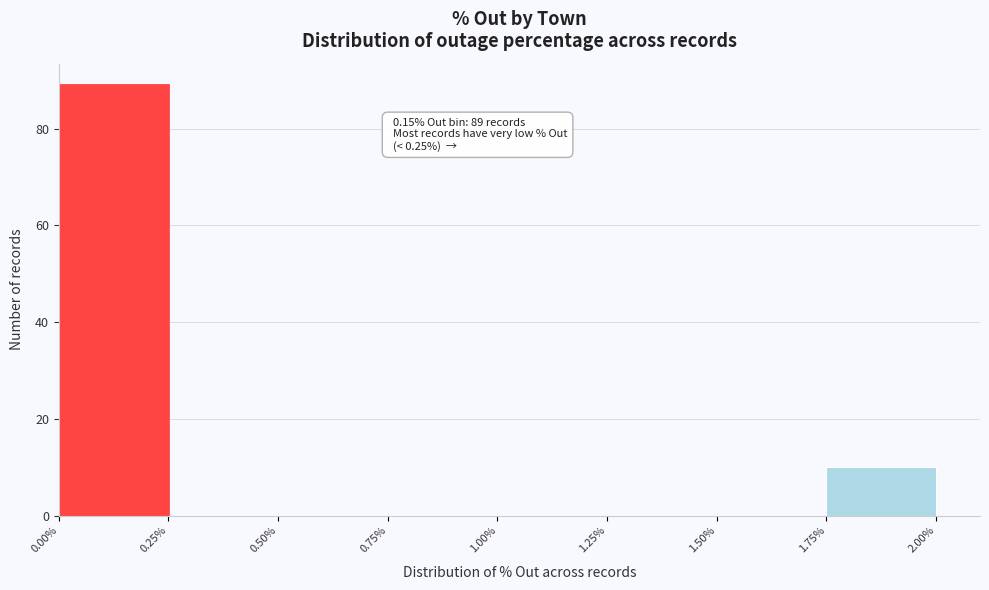

Which range on the x-axis has the tallest bar?

0.00% to 0.25%